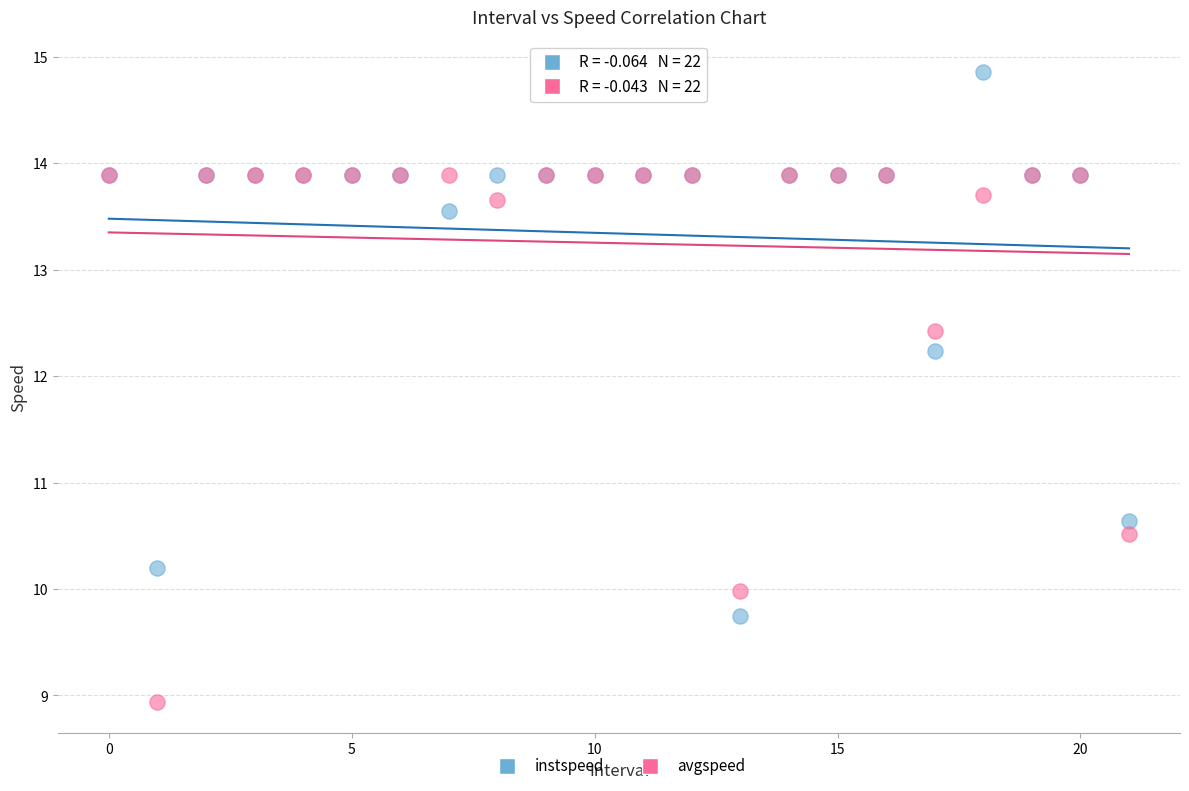

In the instspeed series, what Y value is closest to 12?

12.2